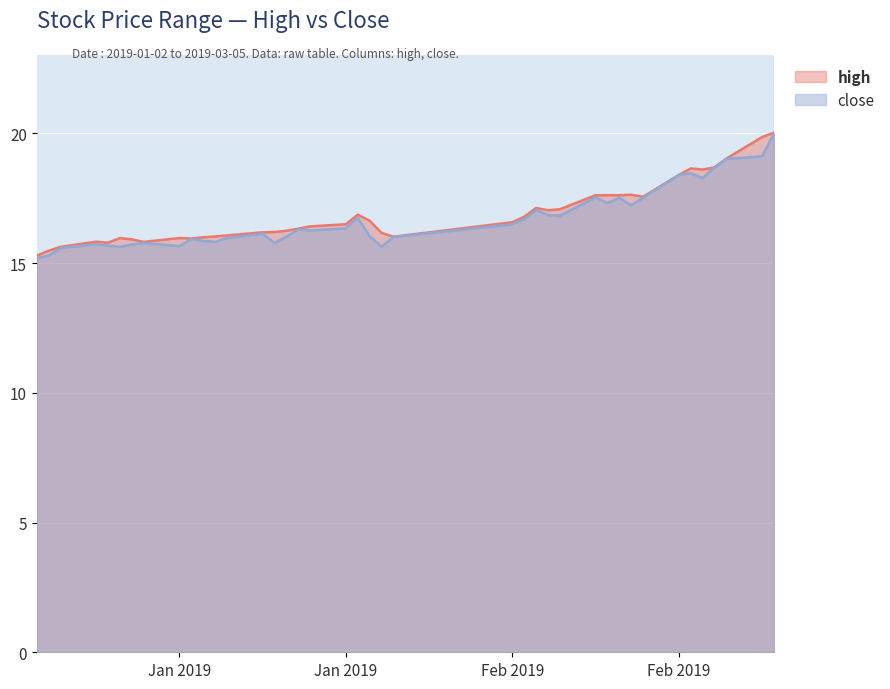

Is the value of high at 2019-01-14 greater than the value of close at 2019-01-30?

No